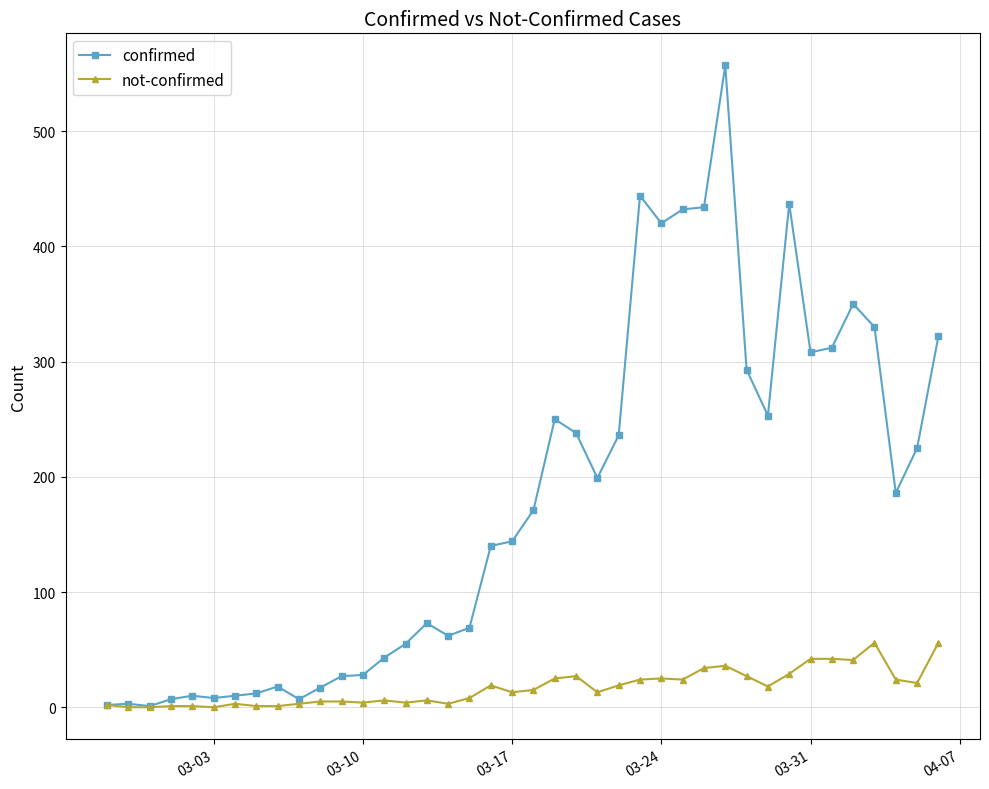

True or false: confirmed has more than 1 points higher than both neighbors.

True